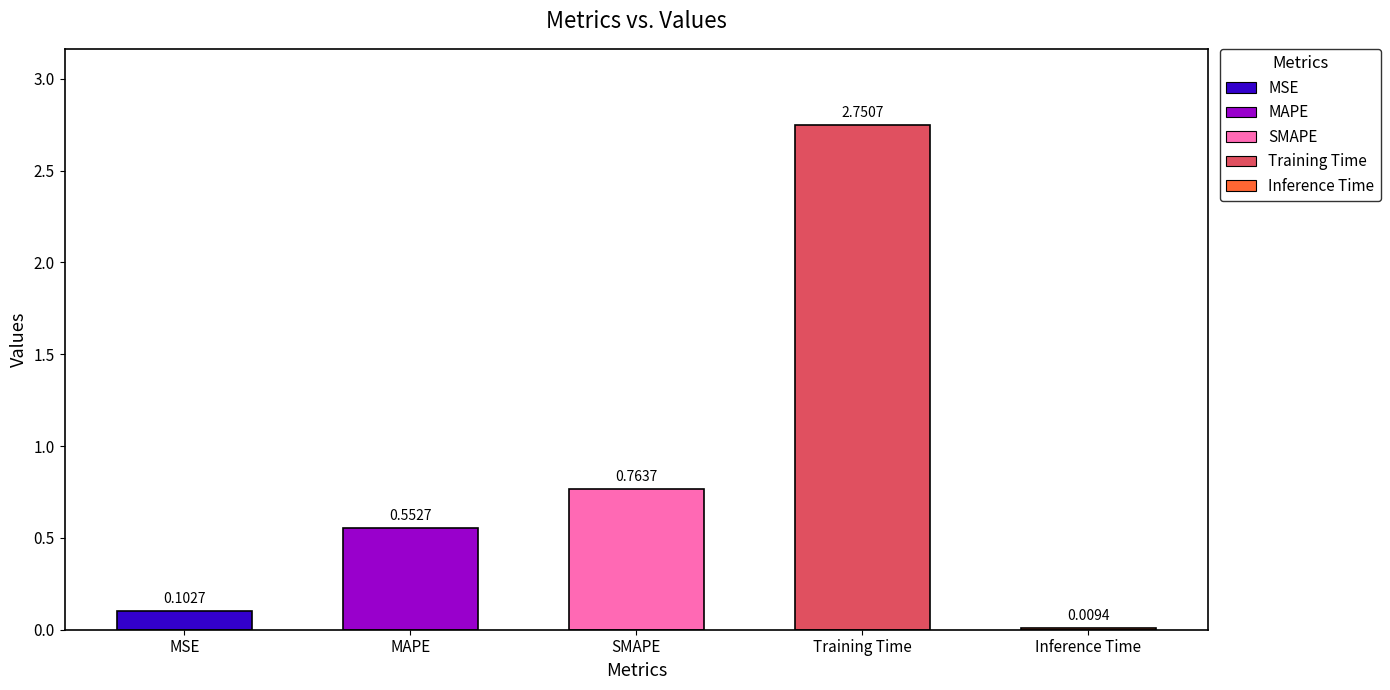

Between Inference Time and MSE, which is larger?

MSE